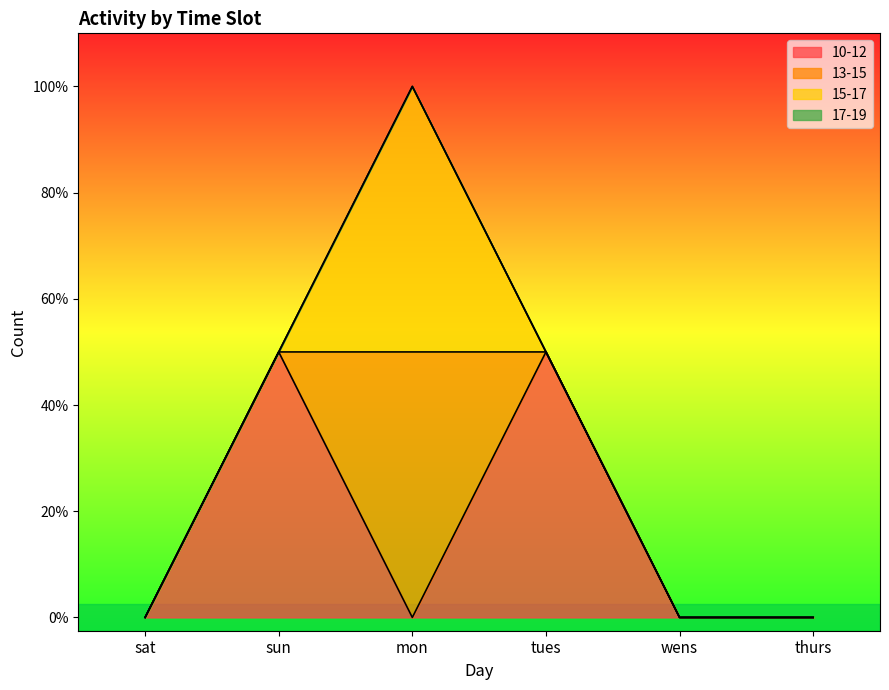

True or false: 17-19 and 10-12 cross at least once.

False